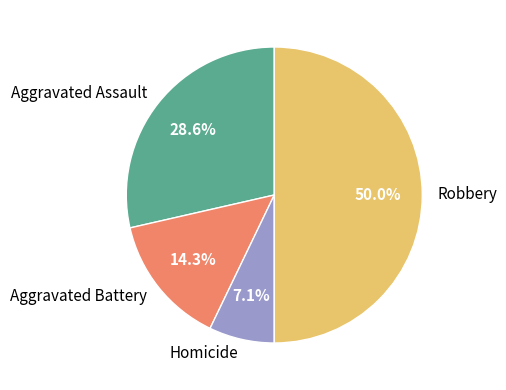

What percentage is NOT represented by Aggravated Battery?

85.7%